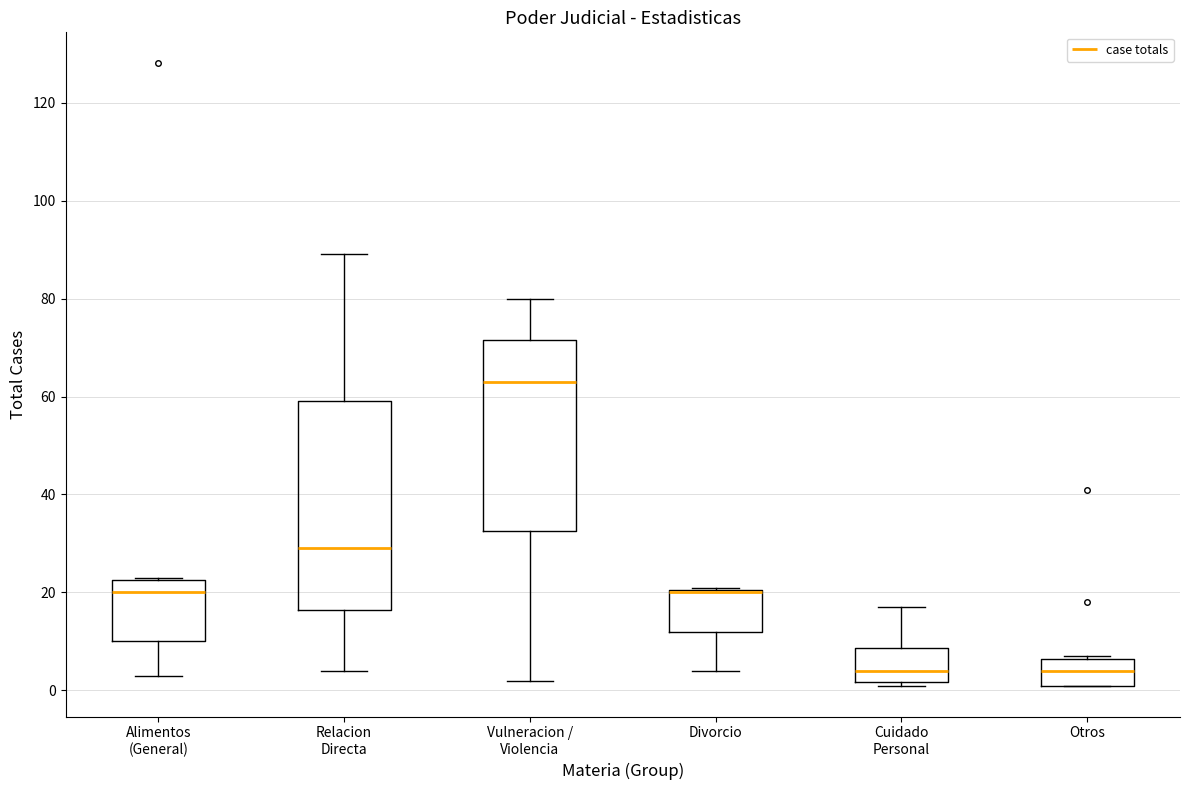

Reading left to right, read every box against the y-axis: the position of its median line, the range the box covers, and the ends of its whiskers. The values are not printed on the chart, so give them approximately, as read against the axis.

Alimentos (General): median 20, box 10 to 22, whiskers 4 to 24
Relacion Directa: median 30, box 16 to 60, whiskers 4 to 90
Vulneracion / Violencia: median 64, box 32 to 72, whiskers 2 to 80
Divorcio: median 20 (drawn on the box's upper edge), box 12 to 20, whiskers 4 to 22
Cuidado Personal: median 4, box 2 to 8, whiskers 2 (just below the box's lower edge) to 18
Otros: median 4, box 2 to 6, whiskers 2 to 8